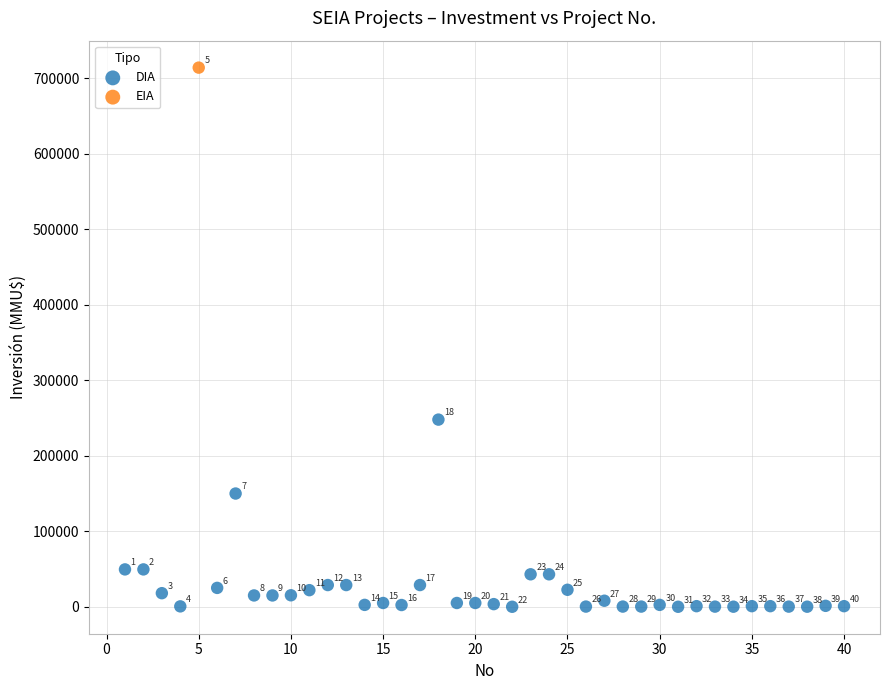

What are all the series names shown in the legend?

DIA, EIA